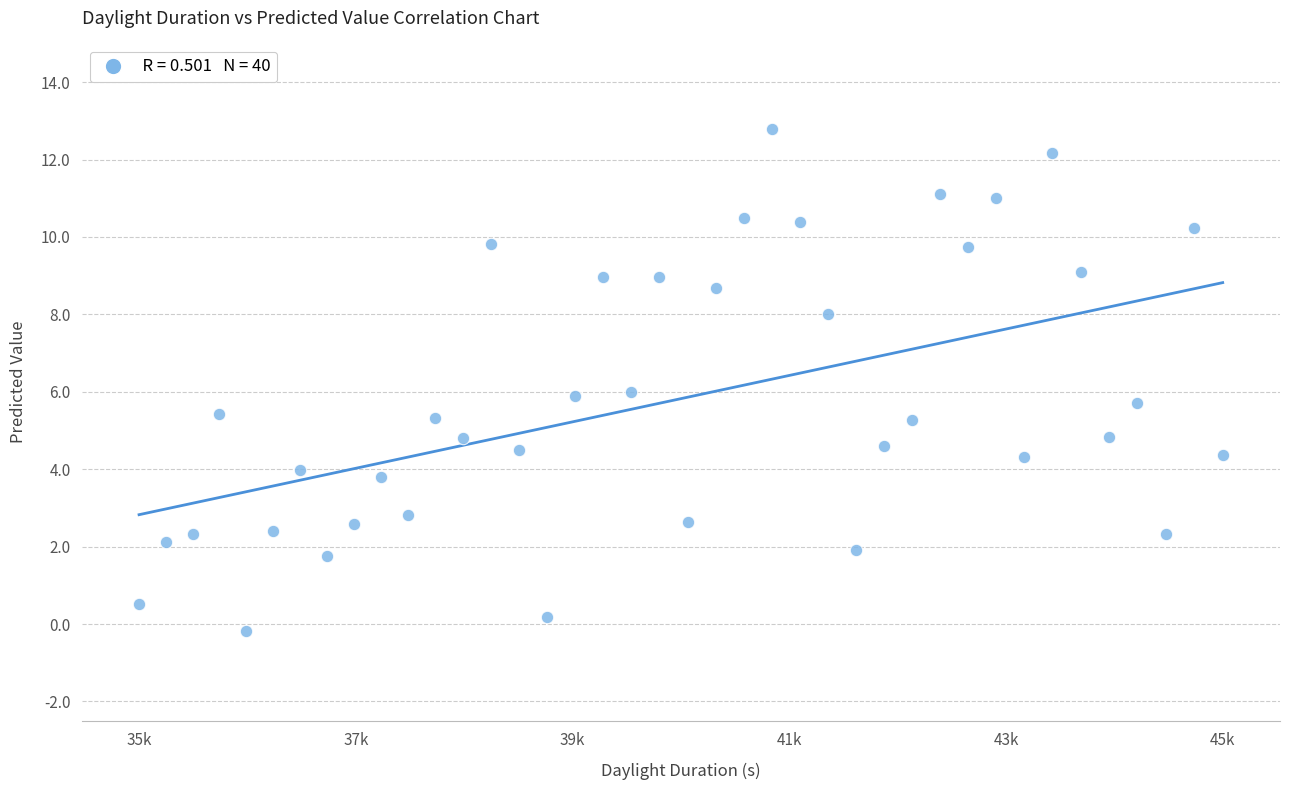

What is the range of X values (max minus min)?

9456.0